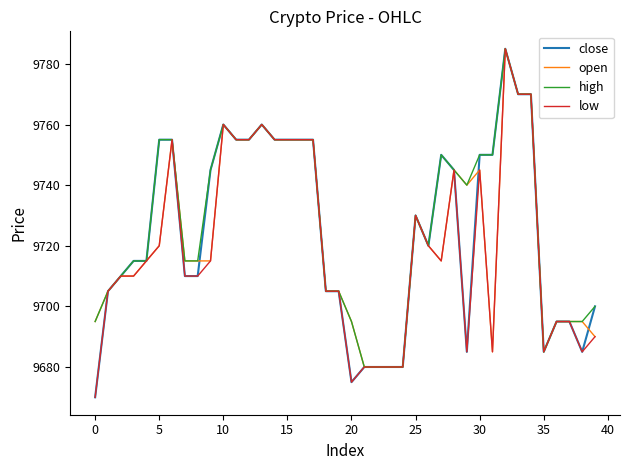

What is the highest value of the close series?

9785